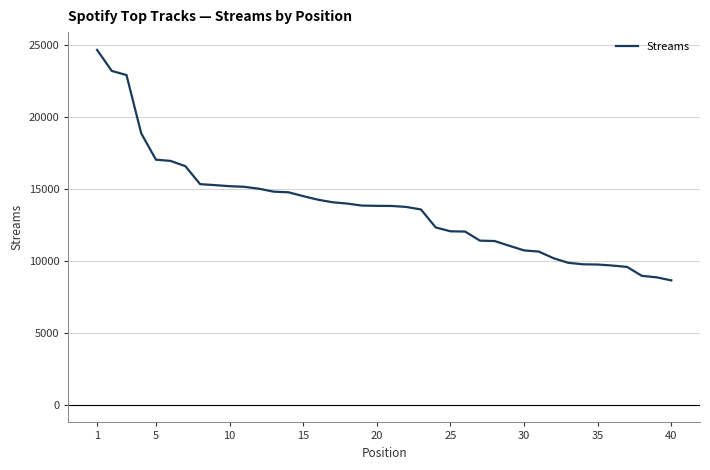

What is the difference between the maximum and minimum values?

16036